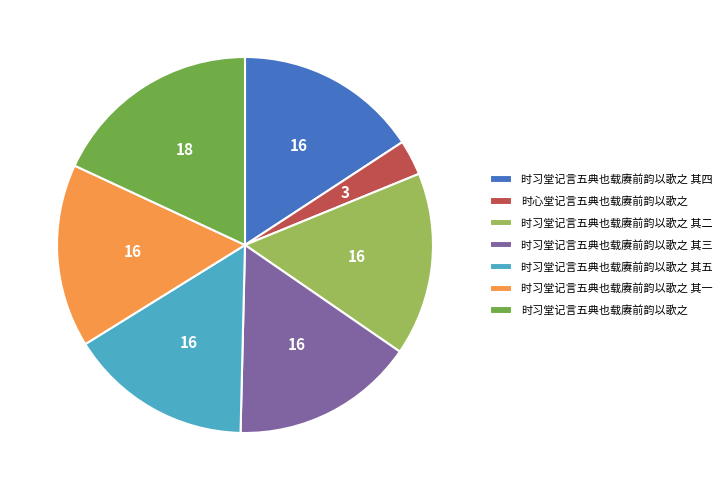

Is 时心堂记言五典也载赓前韵以歌之 the majority of the pie?

No